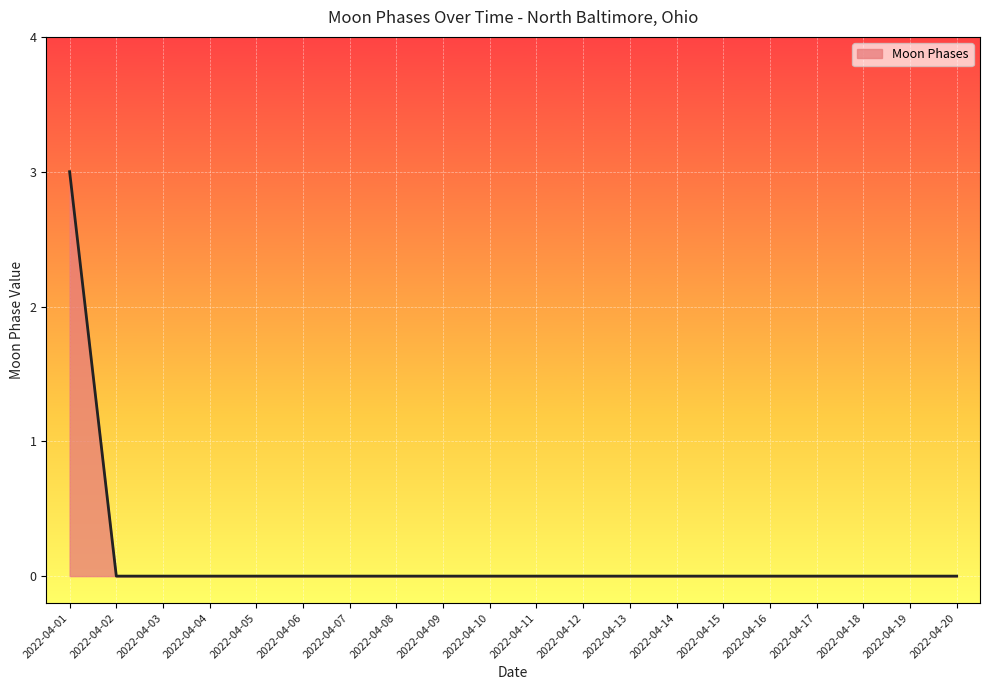

Is it true that the value at 2022-04-18 is 0?

True